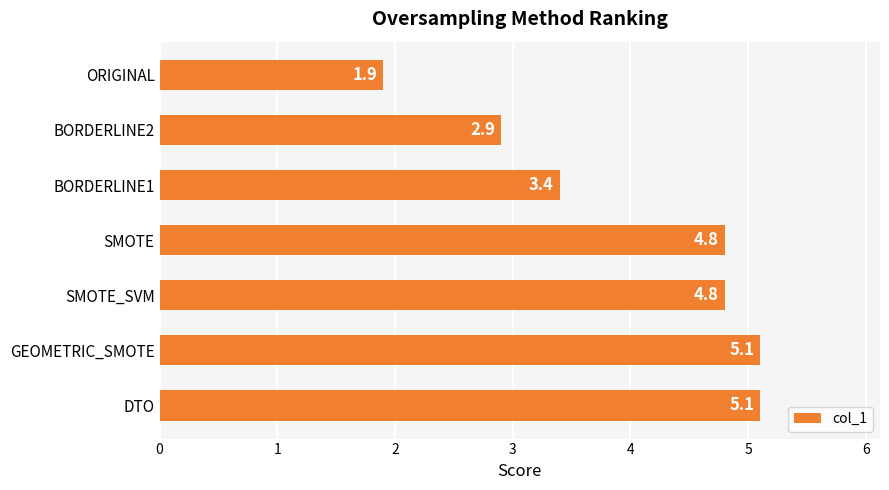

Which has a higher value, BORDERLINE2 or BORDERLINE1?

BORDERLINE1